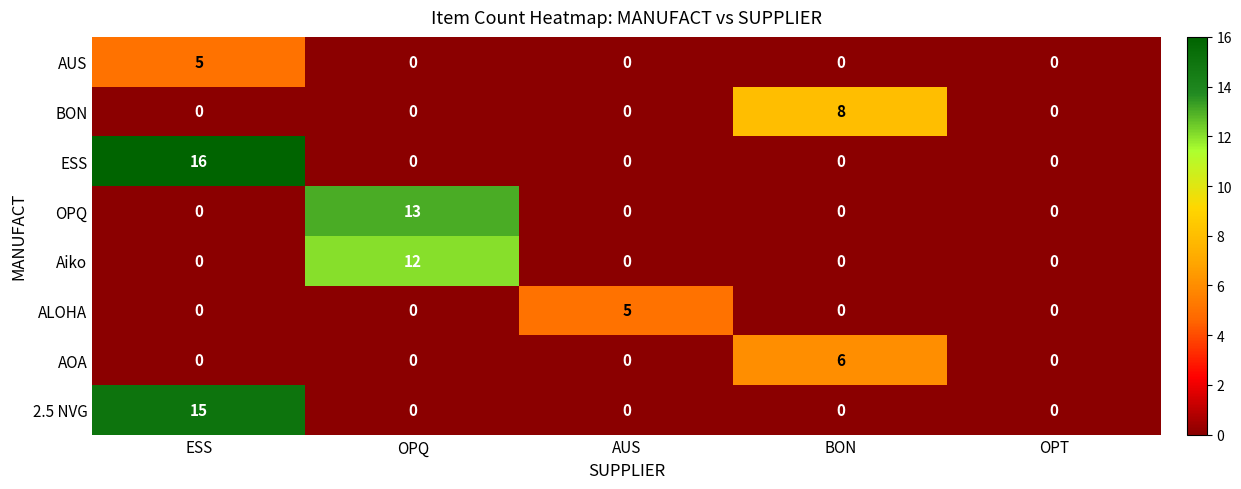

What is the greatest value displayed?

16